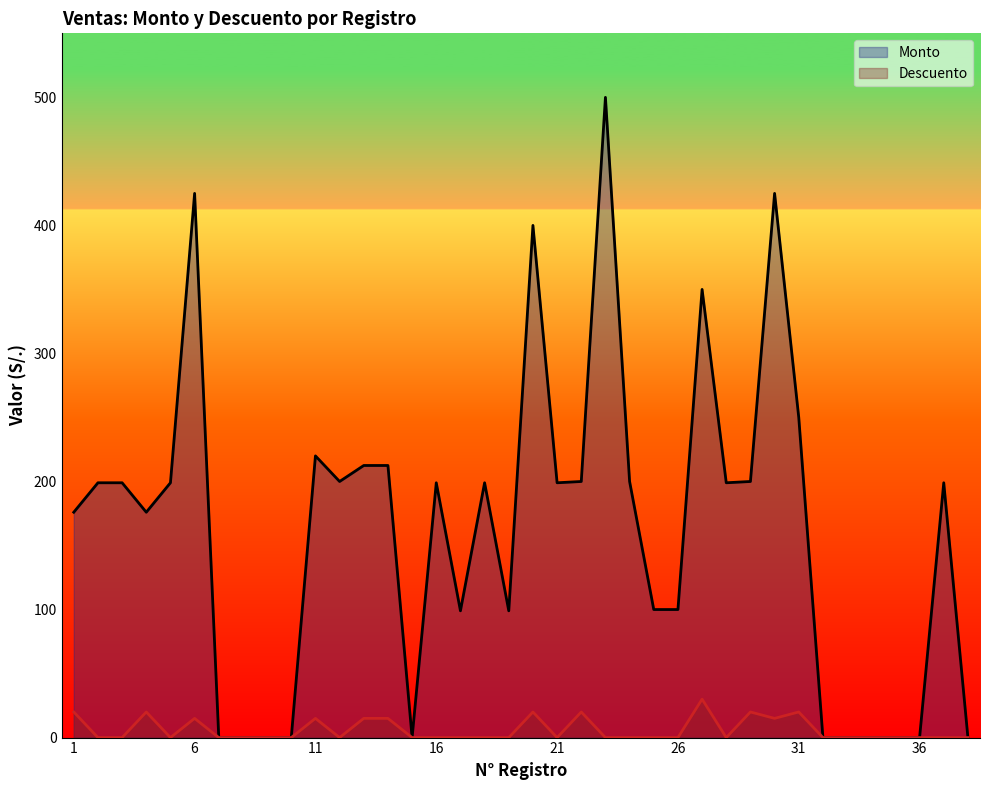

What is the maximum value for Descuento?

30.0